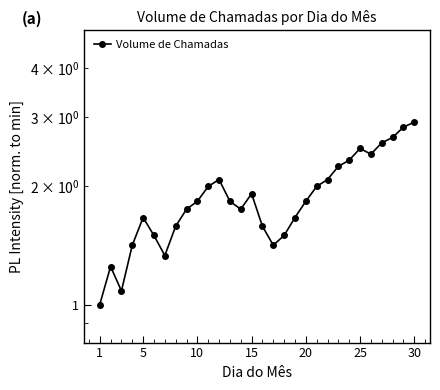

What is the smallest value displayed?

1.0